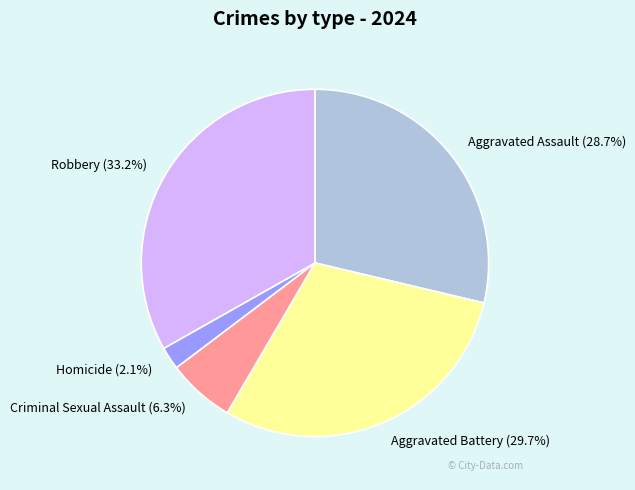

Is it true that Criminal Sexual Assault is 1% of the pie?

False